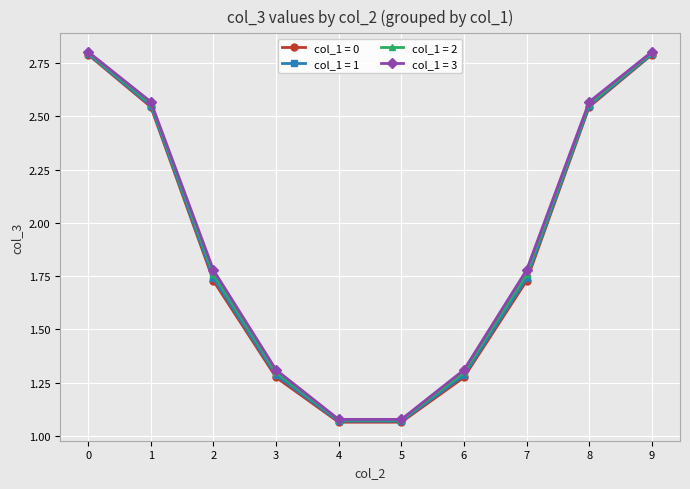

True or false: col_1 = 2 has more than 1 interior local peaks.

False